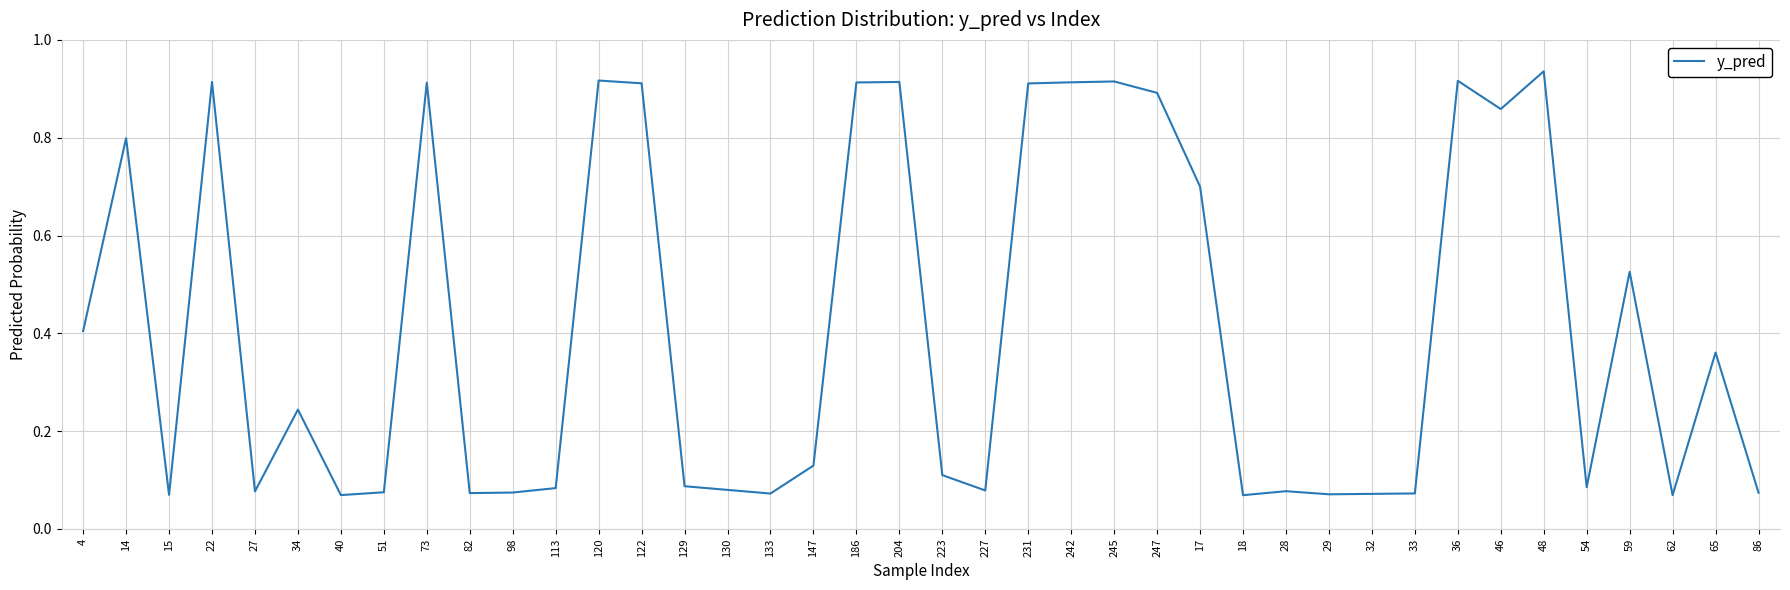

Where is the first local minimum?

15